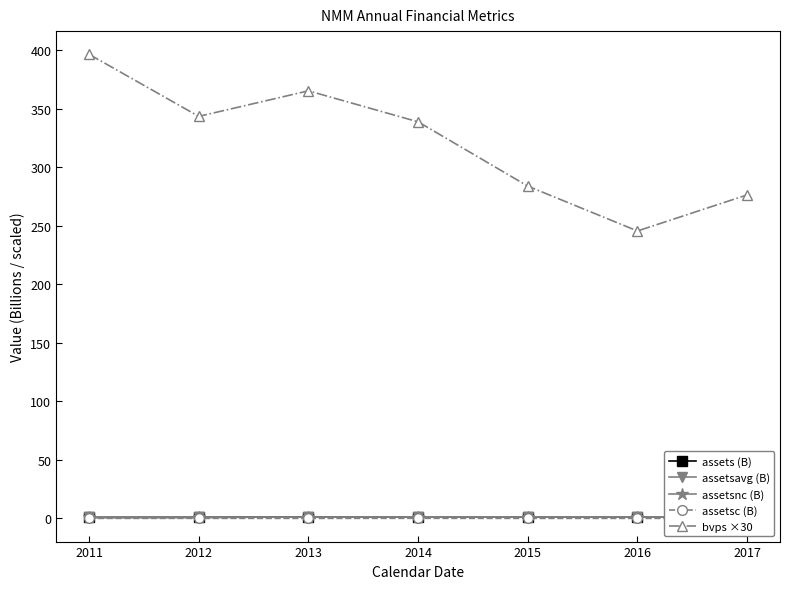

Which series has the widest spread of values?

bvps ×30